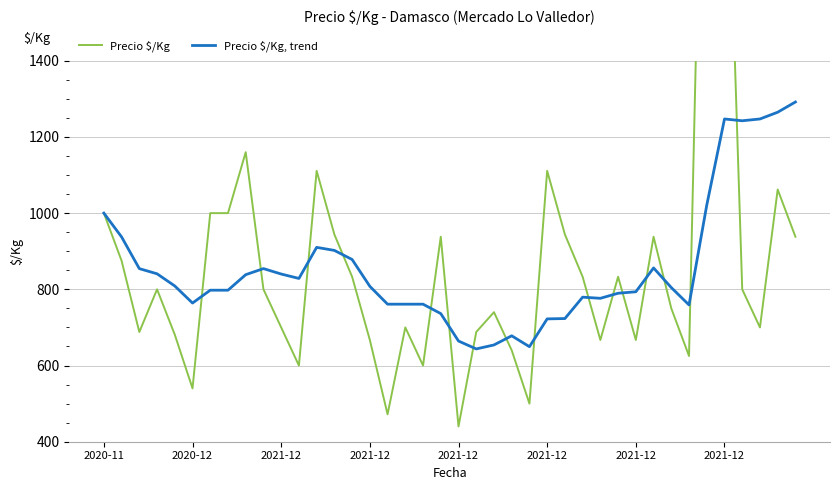

At which label does Precio $/Kg, trend reach its peak?

39